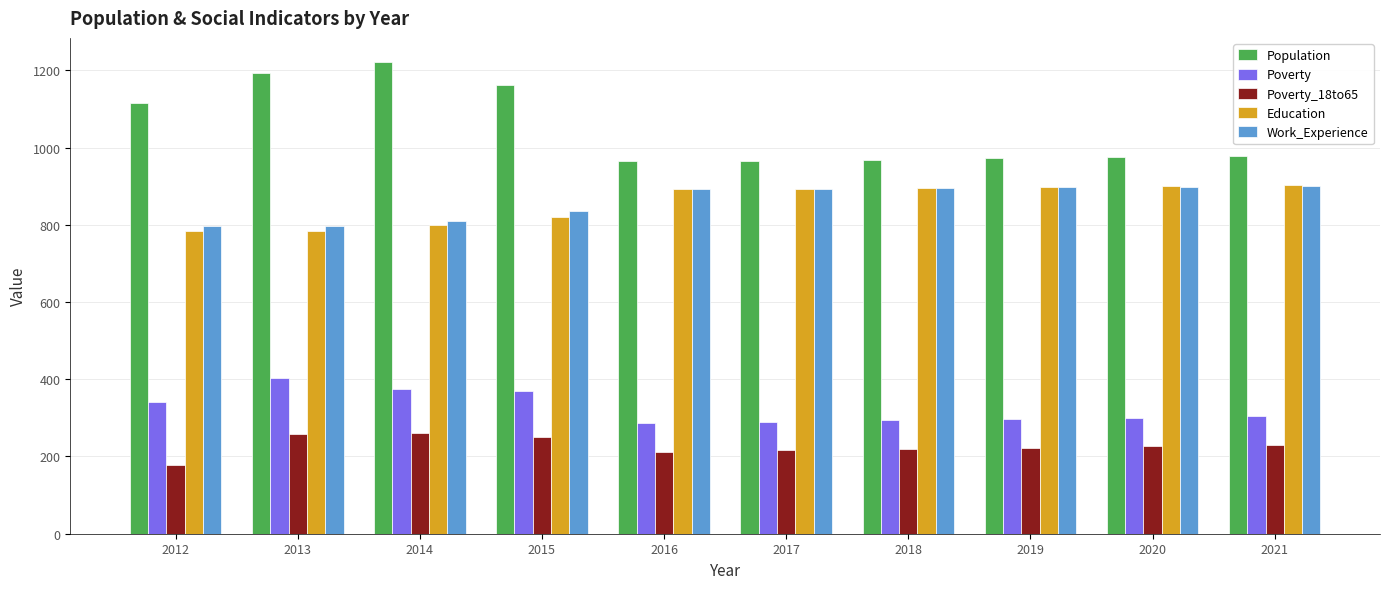

What is the value of the Work_Experience bar at the 9th from the left?

899